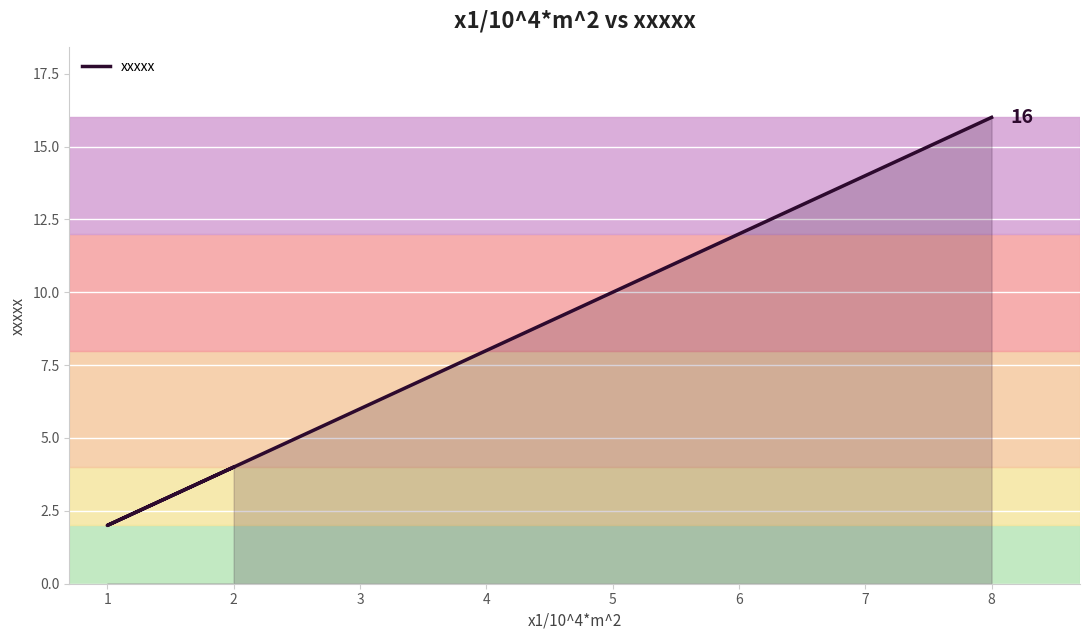

Which has a higher value, 8 or 6?

8